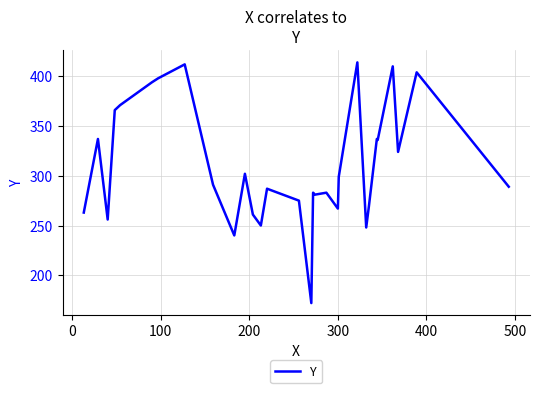

What is the difference between the maximum and minimum values?

242